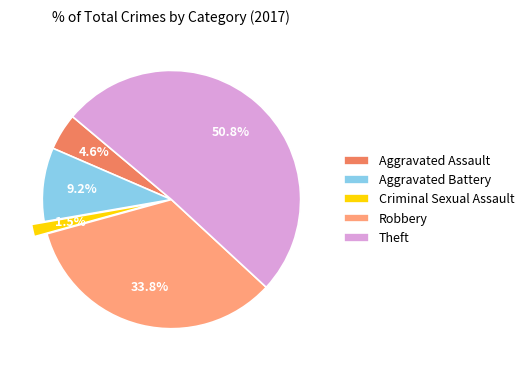

How many segments does this pie chart have?

5